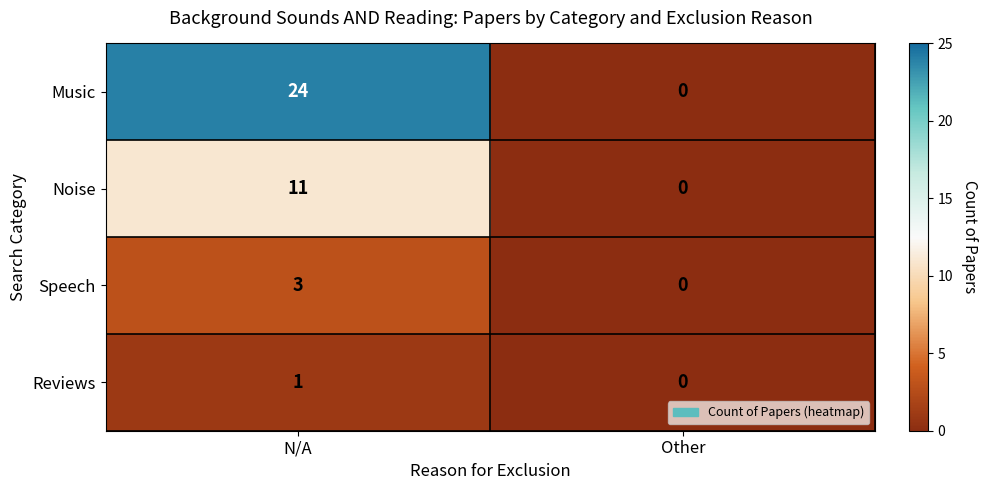

How many categories are shown in the chart?

2